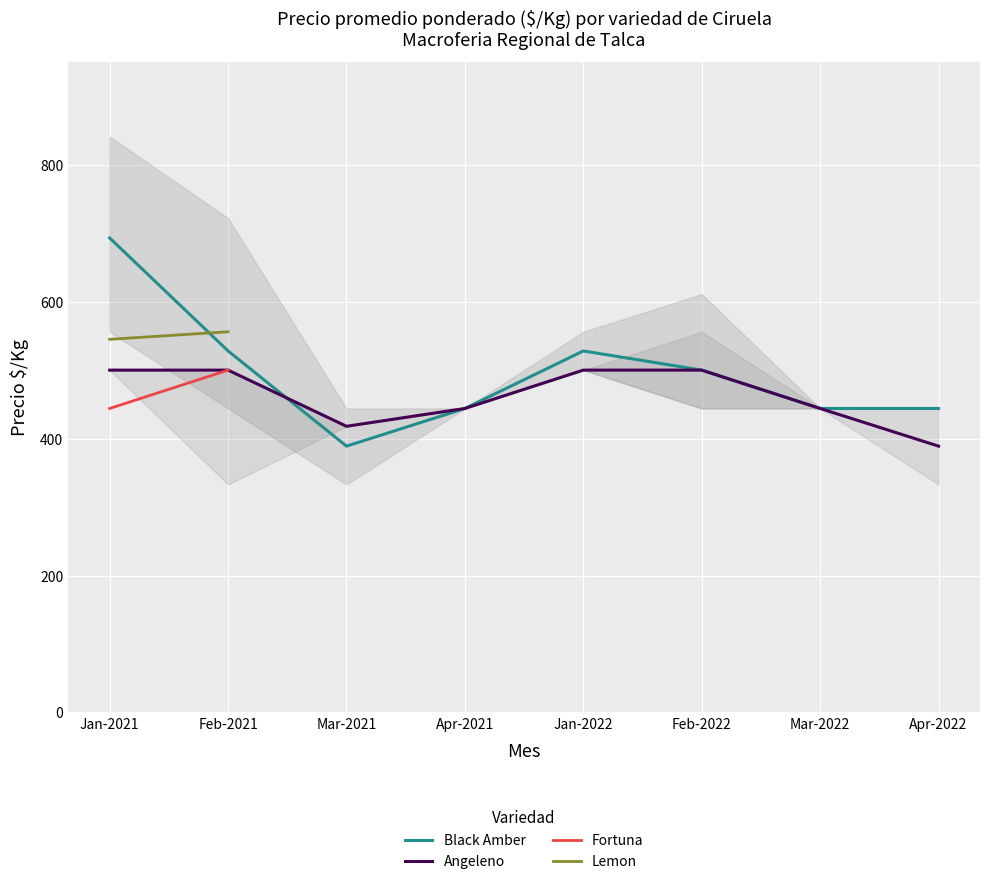

What is the label of the 5th point from the left?

Jan-2022